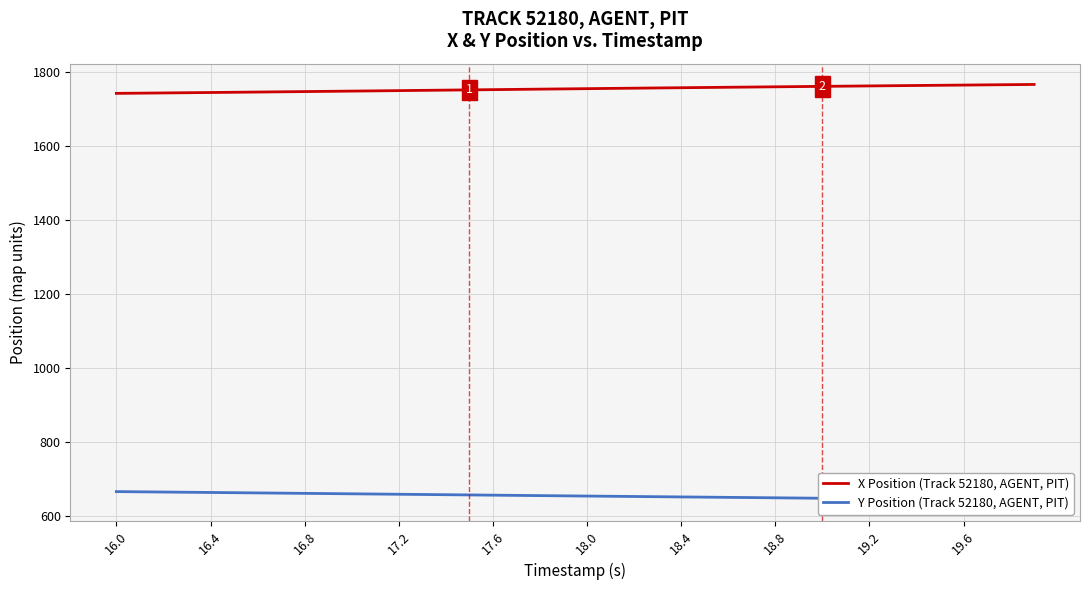

What is the lowest value of the X Position (Track 52180, AGENT, PIT) series?

1741.2